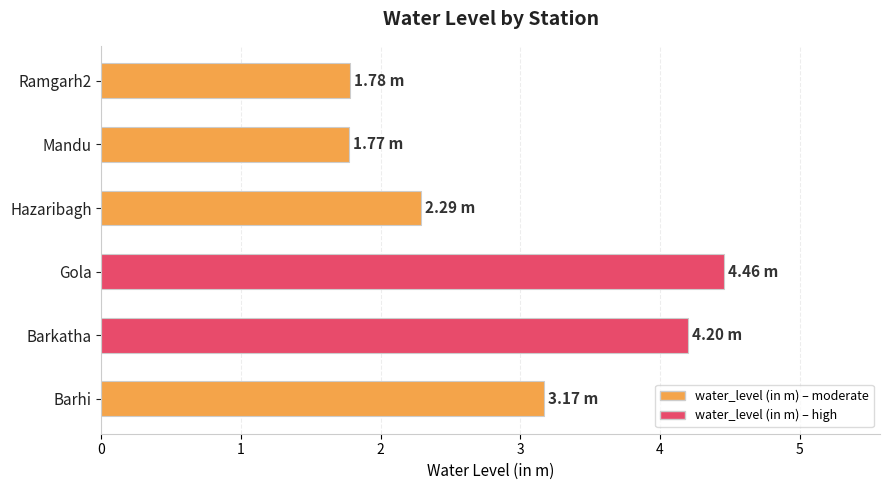

How many data points are less than 3?

3